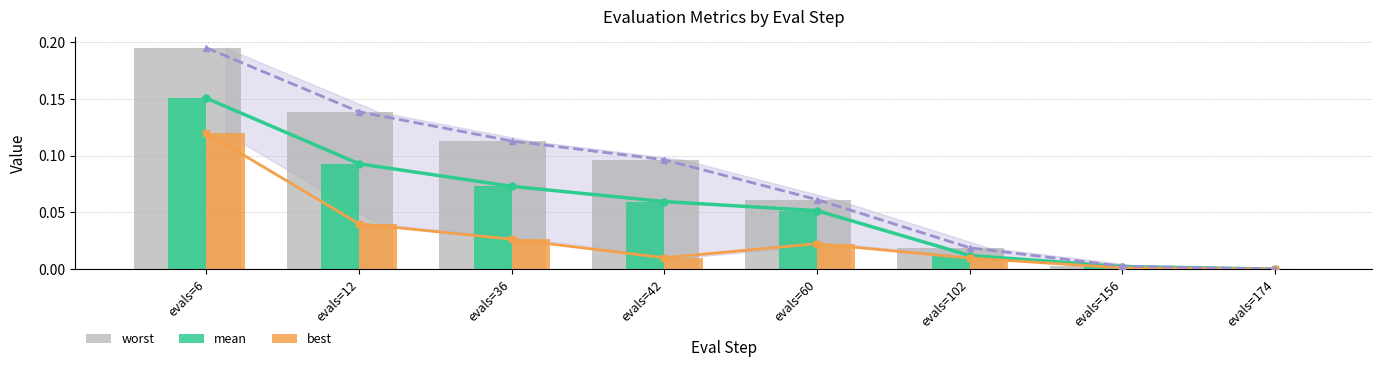

True or false: mean has a value of 0.1 at evals=42.

True